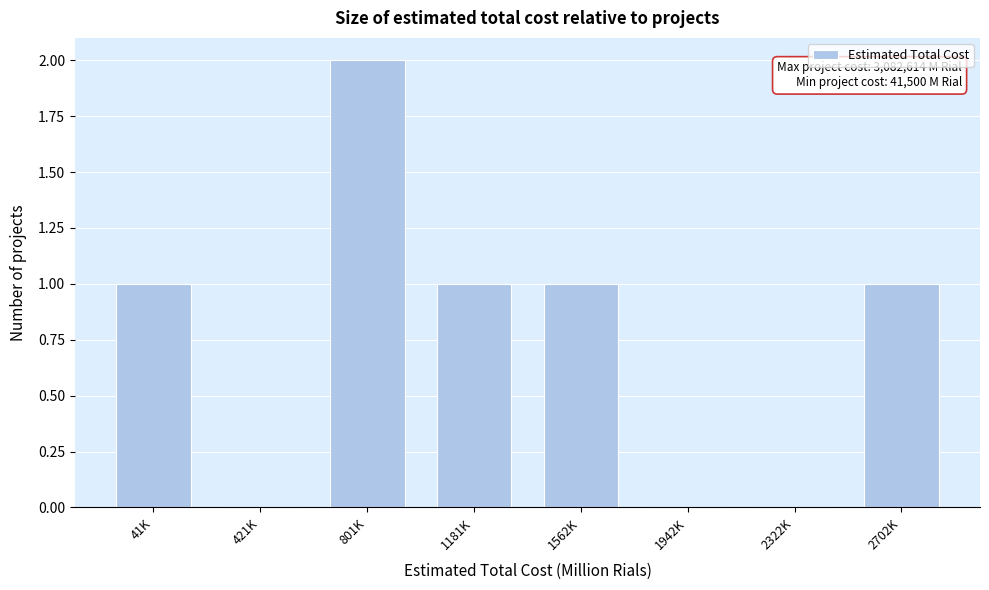

Reading left to right, what are all the values shown in this chart?

41K=1	421K=0	801K=2	1181K=1	1562K=1	1942K=0	2322K=0	2702K=1